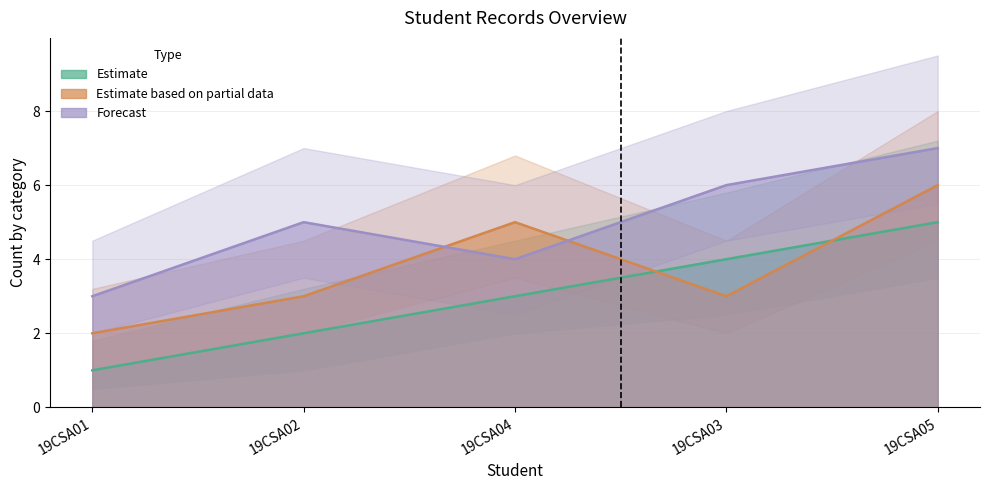

What is the difference between the maximum and minimum values in the Estimate based on partial data series?

4